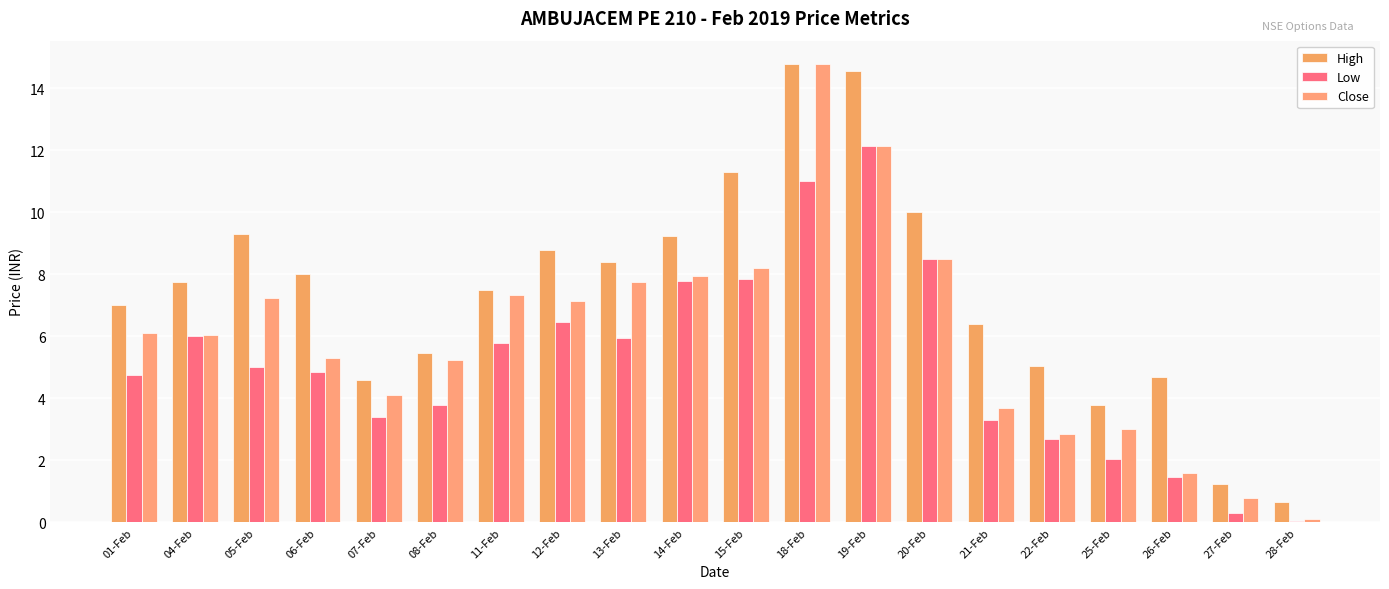

How many bars are there in each group?

3